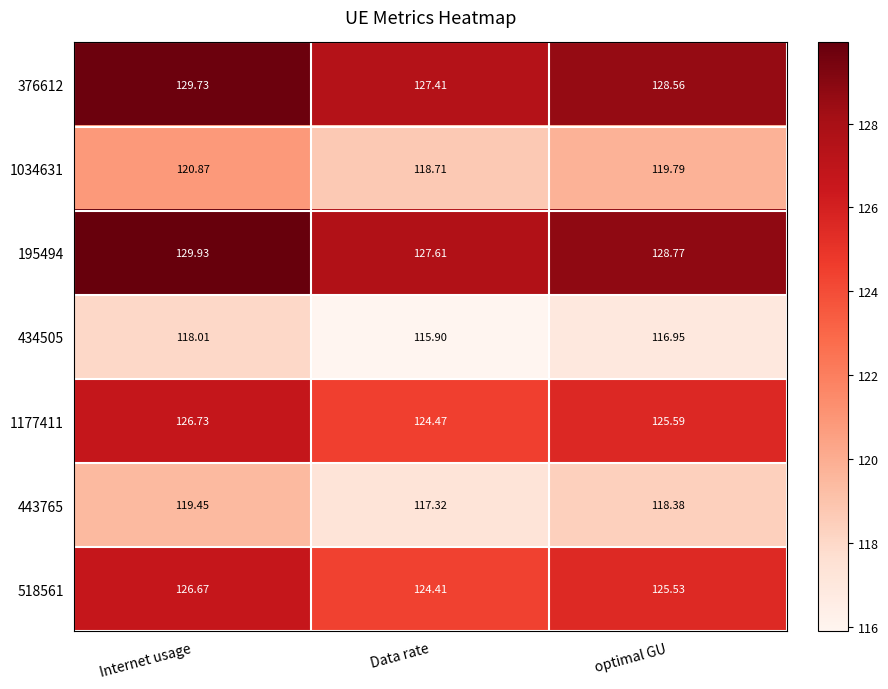

List the labels in order of 376612 value, largest first.

Internet usage, optimal GU, Data rate